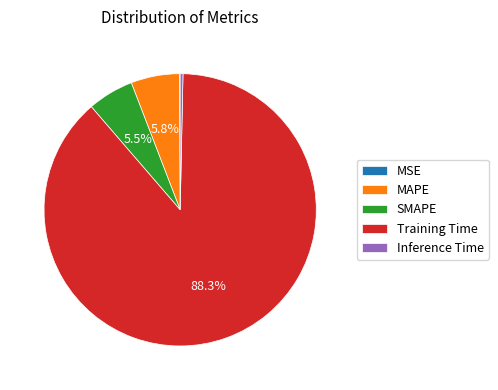

What is the largest slice in the pie chart?

Training Time